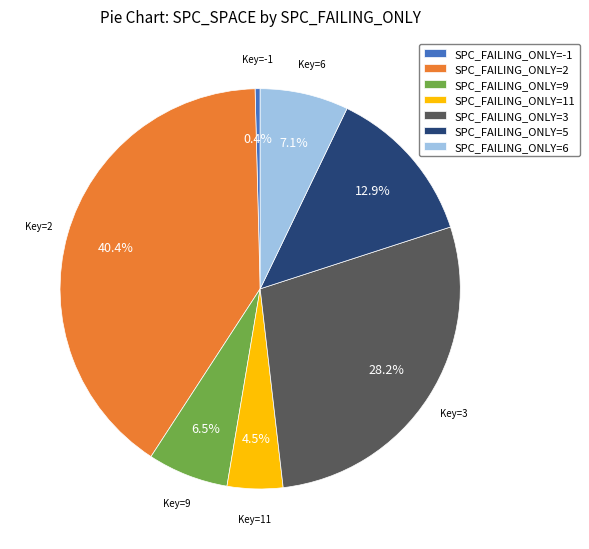

Does any single category account for the majority?

No